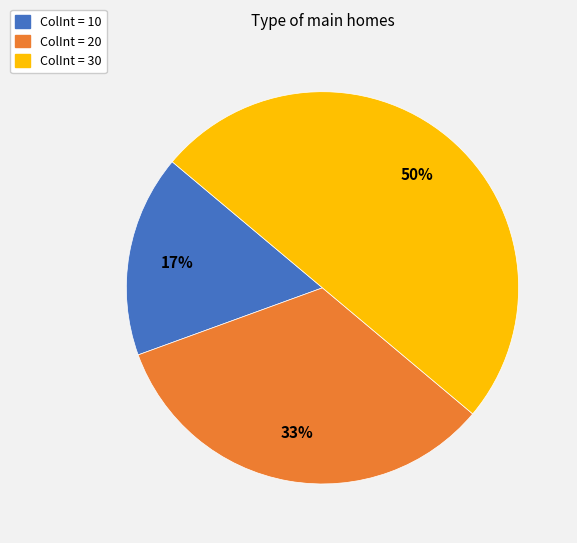

To the nearest percent, what is the difference between the largest and smallest slice percentages?

33%